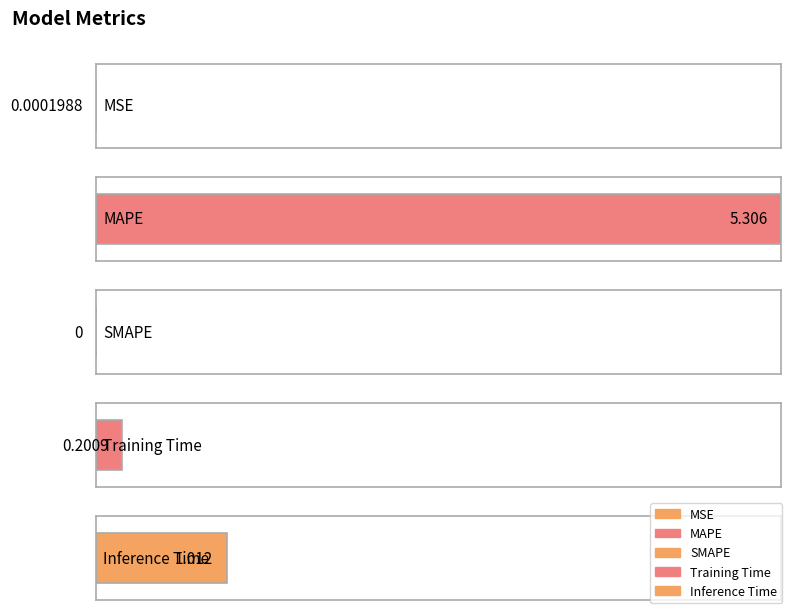

What position from the left is MSE?

1